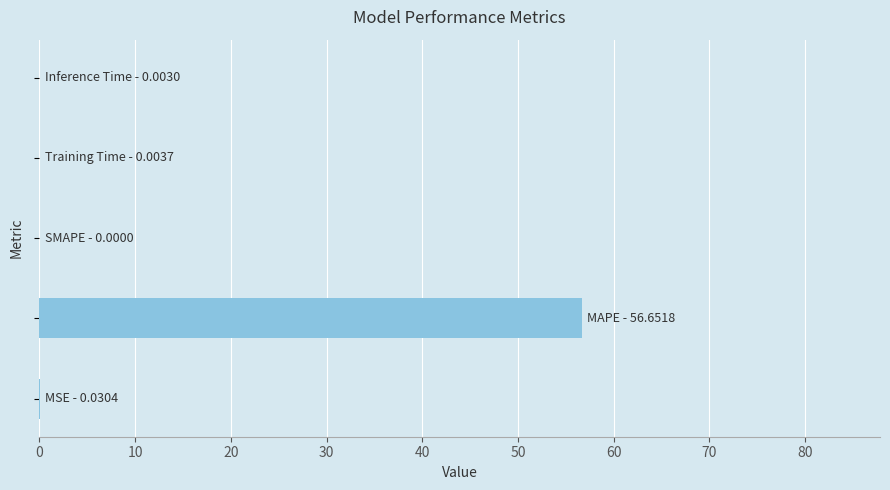

What is the sum of all values?

56.7